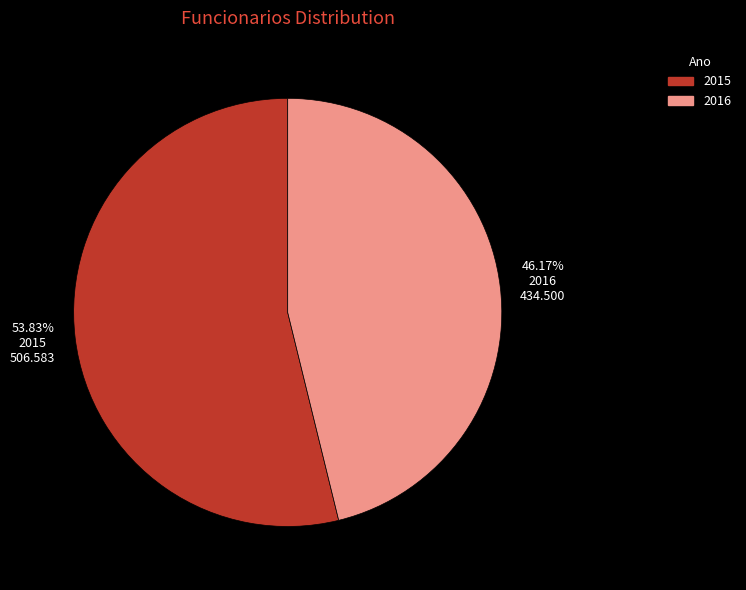

Which category has the biggest portion of the pie?

2015